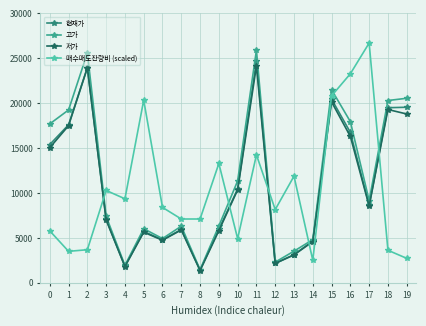

At which category does 현재가 reach its first local valley?

4